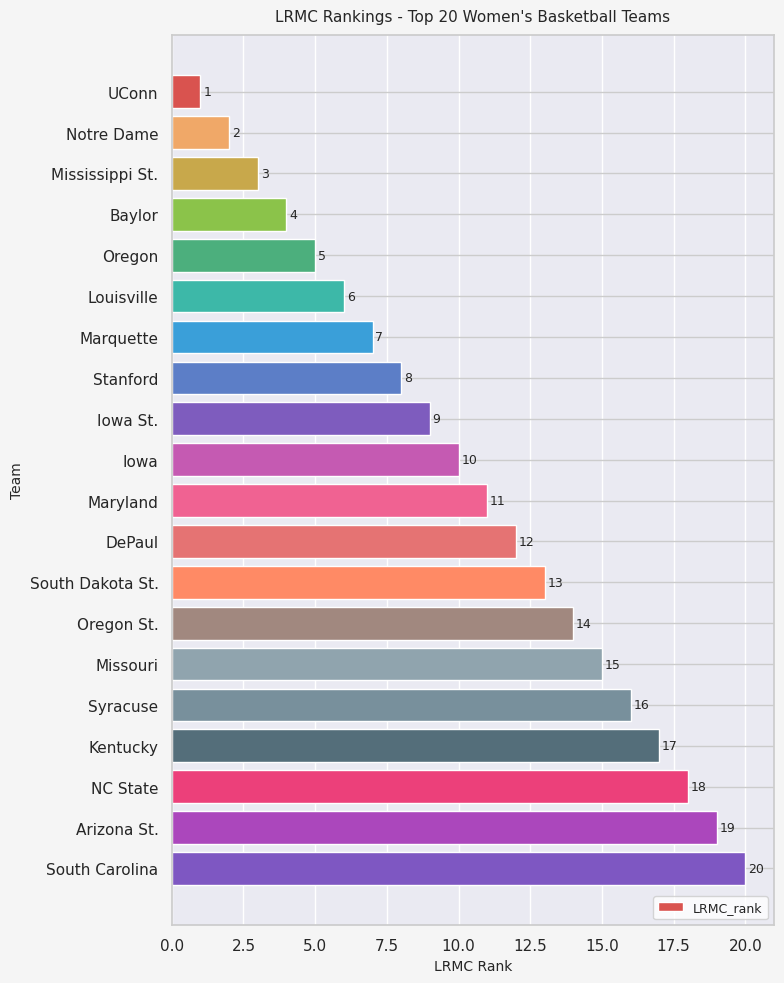

Rank the categories by value from highest to lowest.

South Carolina, Arizona St., NC State, Kentucky, Syracuse, Missouri, Oregon St., South Dakota St., DePaul, Maryland, Iowa, Iowa St., Stanford, Marquette, Louisville, Oregon, Baylor, Mississippi St., Notre Dame, UConn